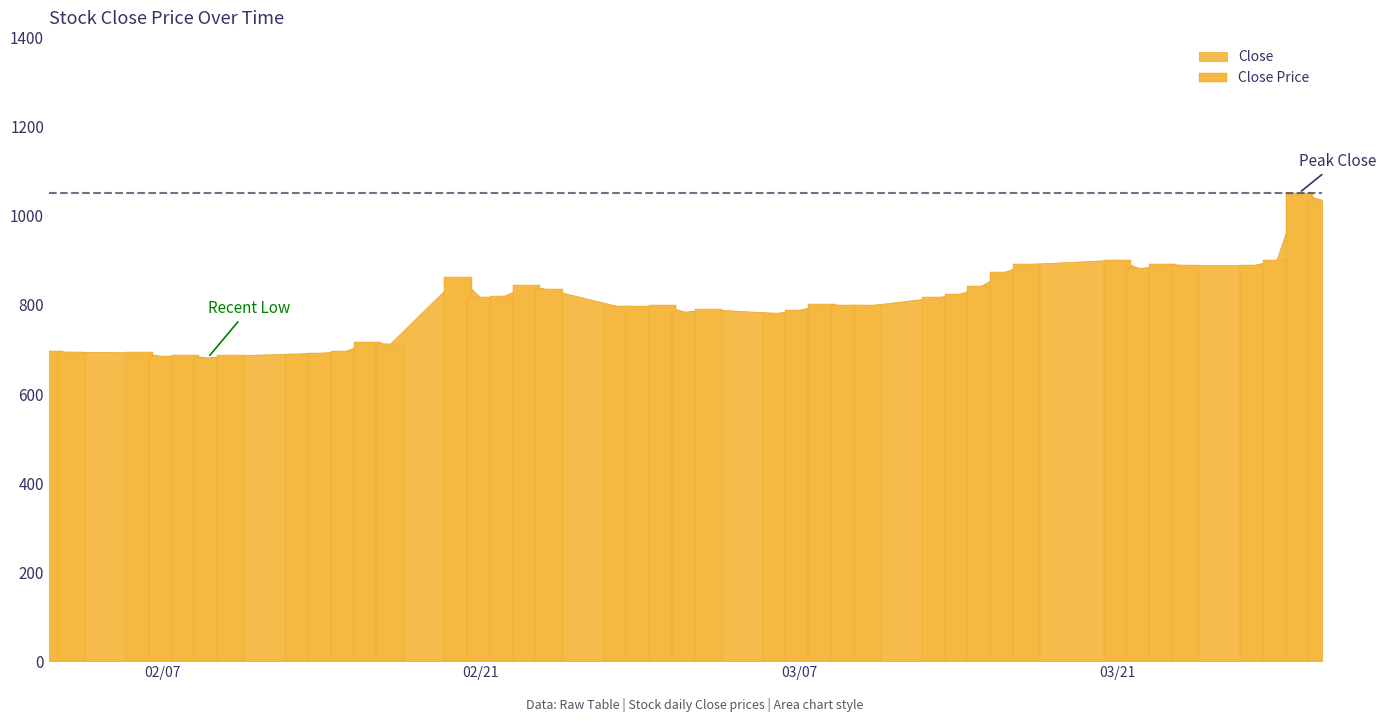

What is the value of the 26th bar from the left?

800